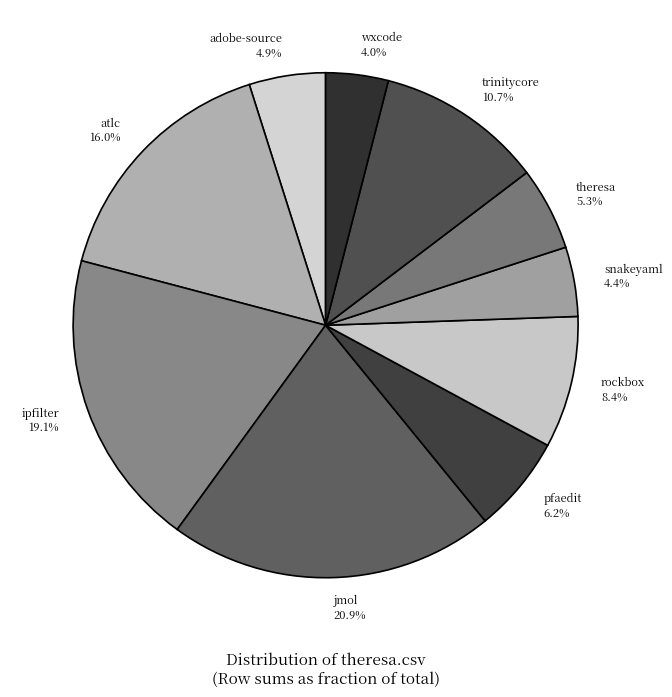

Does theresa 5.3% account for over 50% of the chart?

No